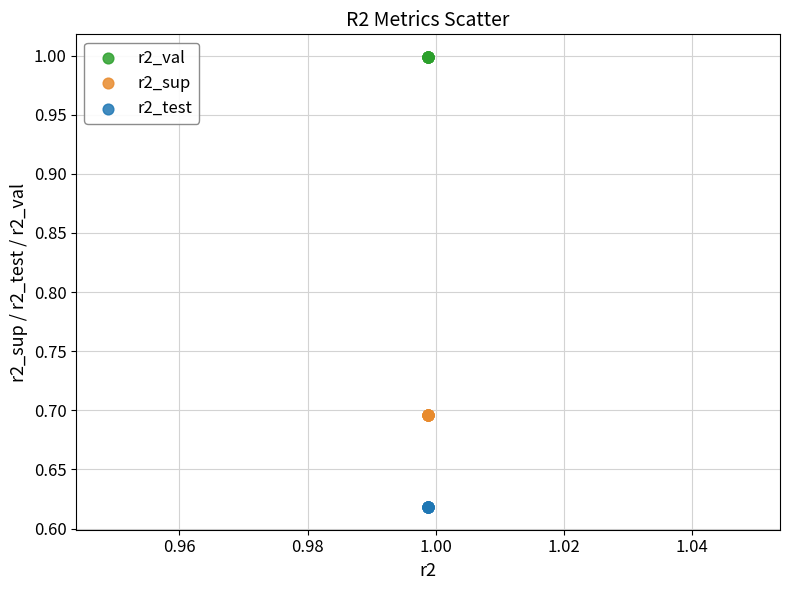

Which series reaches the maximum Y coordinate?

r2_val